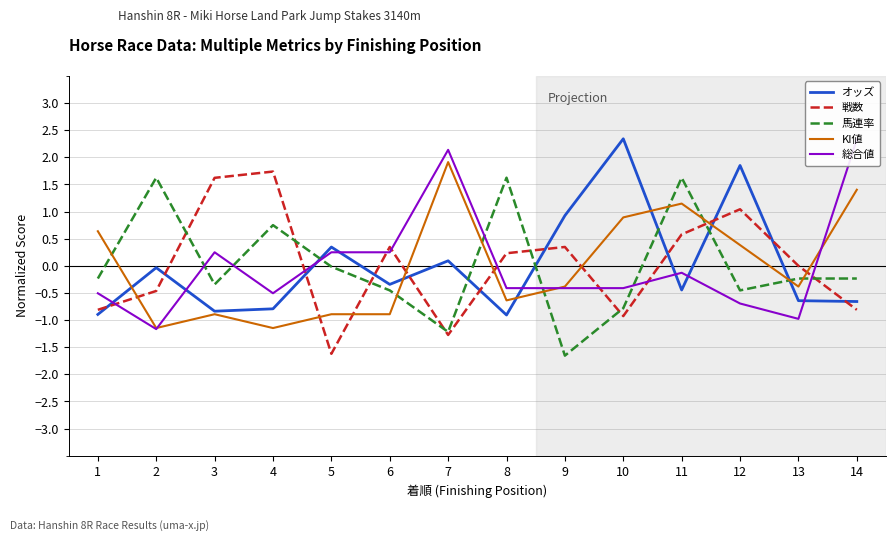

Reading left to right, what are all the values shown in this chart?

オッズ: 1=-0.9	2=-0.0	3=-0.8	4=-0.8	5=0.3	6=-0.3	7=0.1	8=-0.9	9=0.9	10=2.3	11=-0.4	12=1.8	13=-0.6	14=-0.7
戦数: 1=-0.8	2=-0.5	3=1.6	4=1.7	5=-1.6	6=0.3	7=-1.3	8=0.2	9=0.3	10=-0.9	11=0.6	12=1.0	13=0.0	14=-0.8
馬連率: 1=-0.2	2=1.6	3=-0.3	4=0.7	5=-0.0	6=-0.5	7=-1.2	8=1.6	9=-1.7	10=-0.8	11=1.6	12=-0.5	13=-0.2	14=-0.2
KI値: 1=0.6	2=-1.1	3=-0.9	4=-1.1	5=-0.9	6=-0.9	7=1.9	8=-0.6	9=-0.4	10=0.9	11=1.1	12=0.4	13=-0.4	14=1.4
総合値: 1=-0.5	2=-1.2	3=0.2	4=-0.5	5=0.2	6=0.2	7=2.1	8=-0.4	9=-0.4	10=-0.4	11=-0.1	12=-0.7	13=-1.0	14=2.3